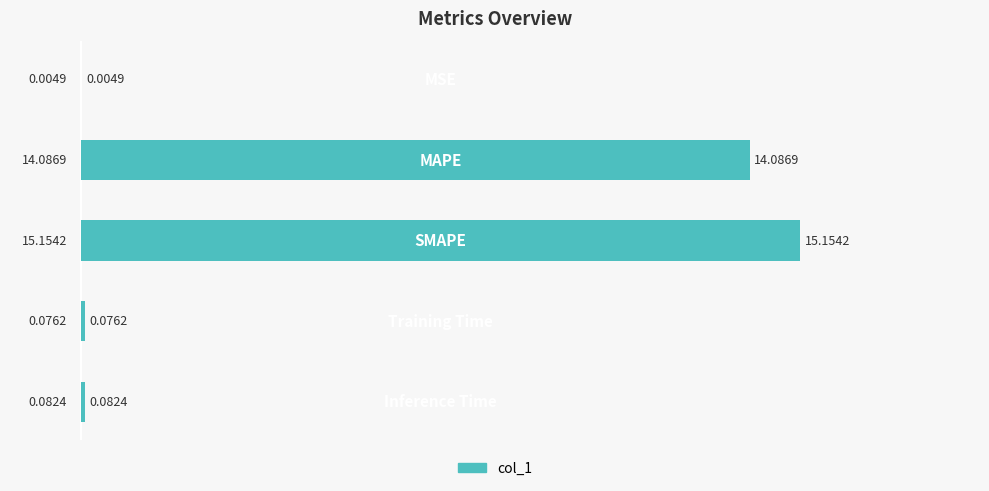

What is the sum of all values?

29.4